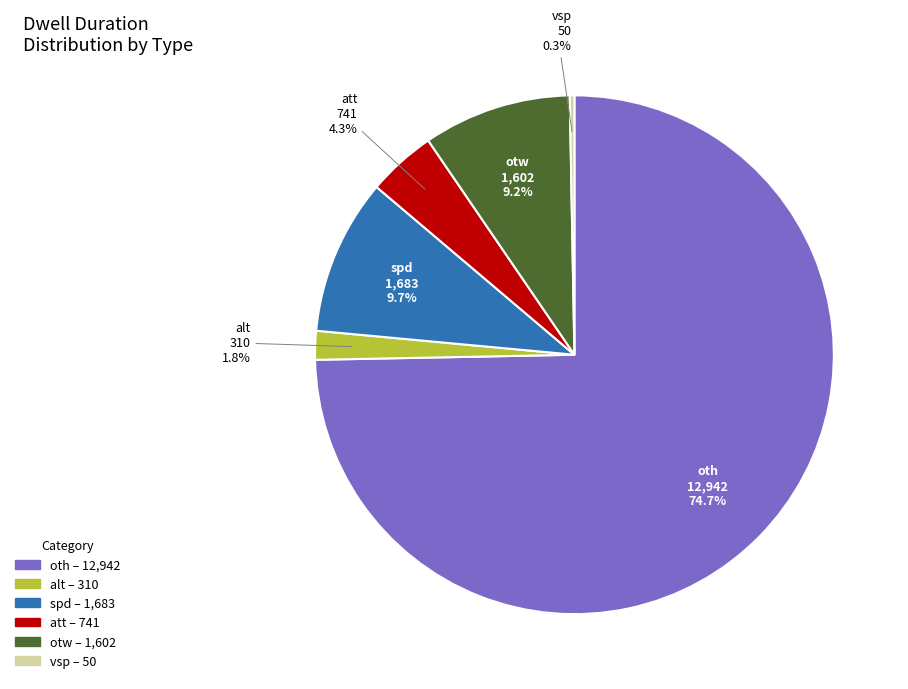

The vsp slice represents 0% of the pie. True or false?

True